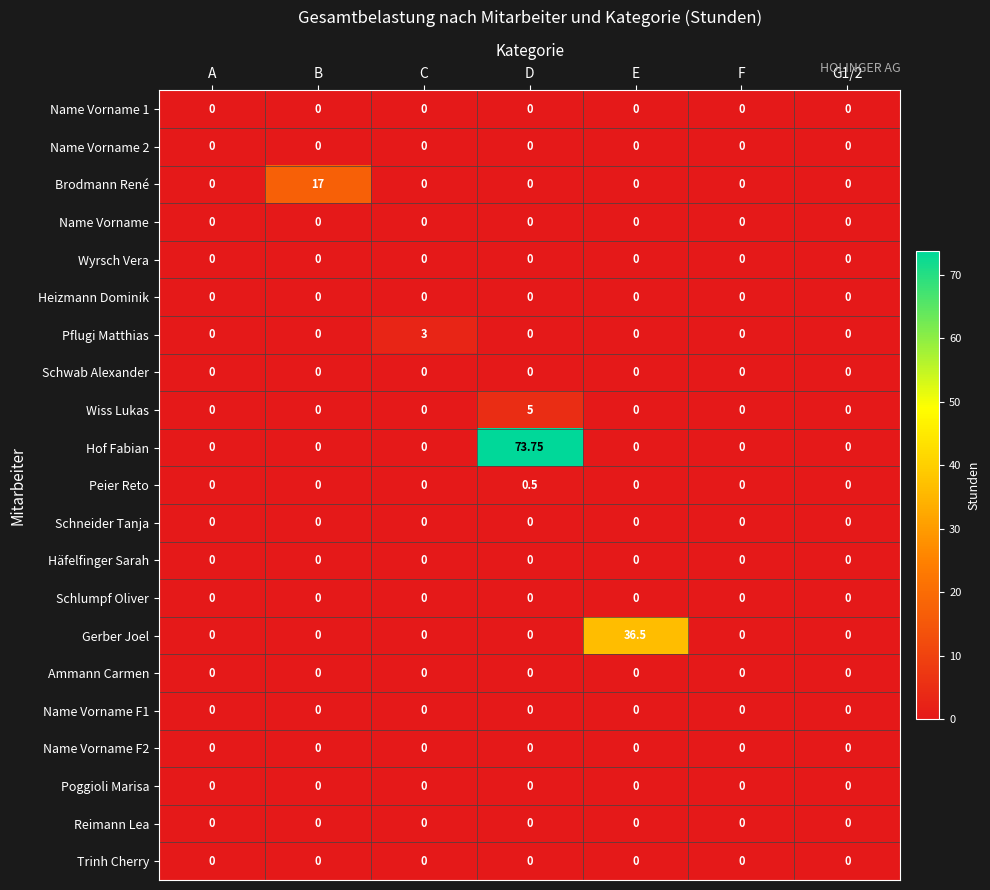

At which category does the chart reach its peak across all series?

D